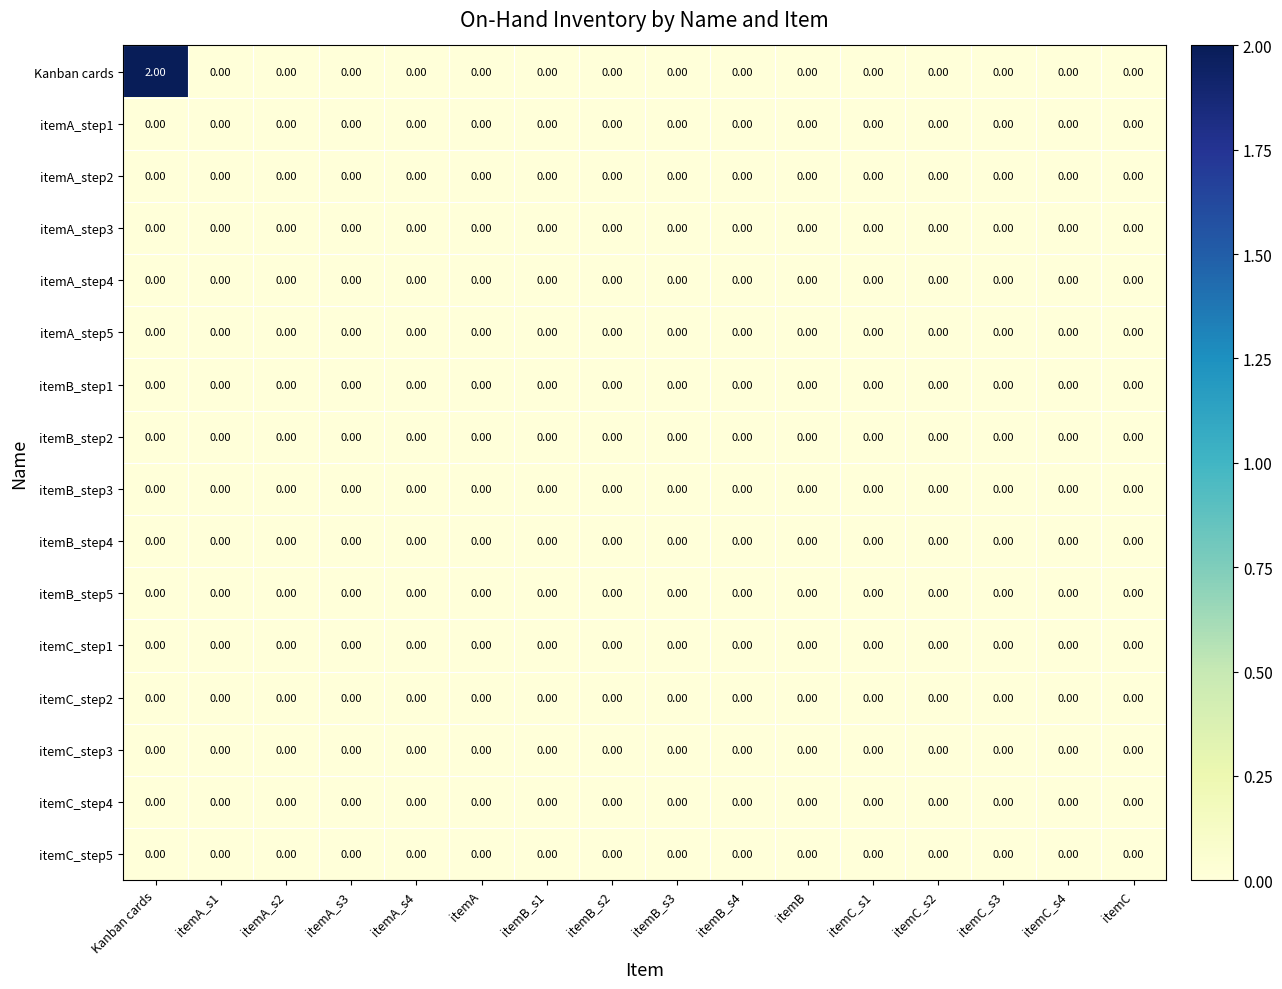

Which series has the largest range (max minus min)?

Kanban cards